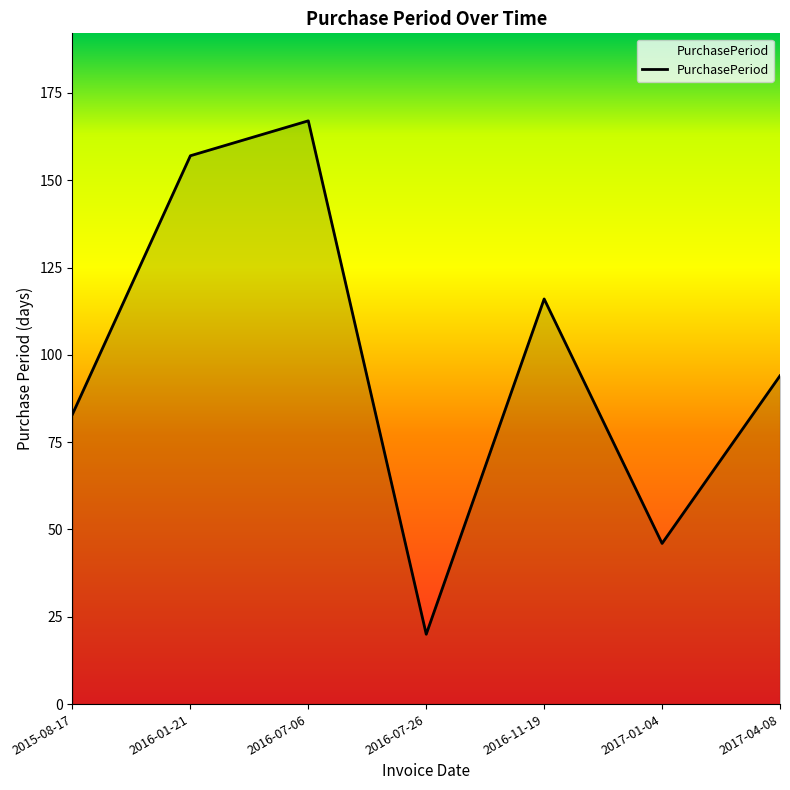

What is the greatest value displayed?

167